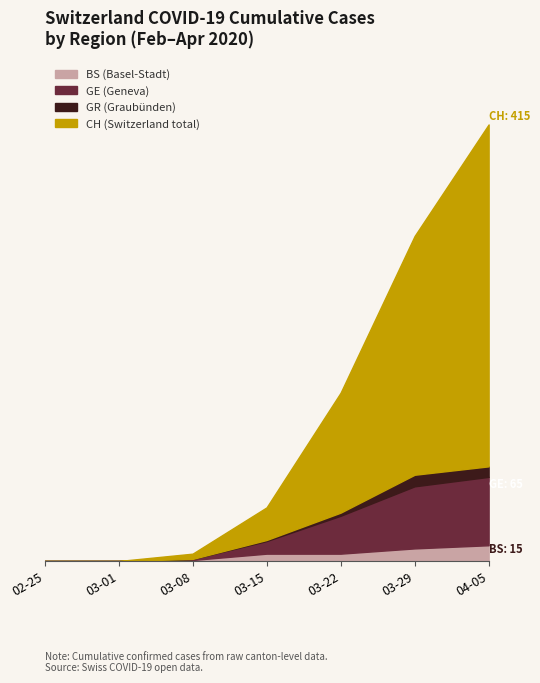

Is it true that GE equals 36 at 2020-03-22?

True